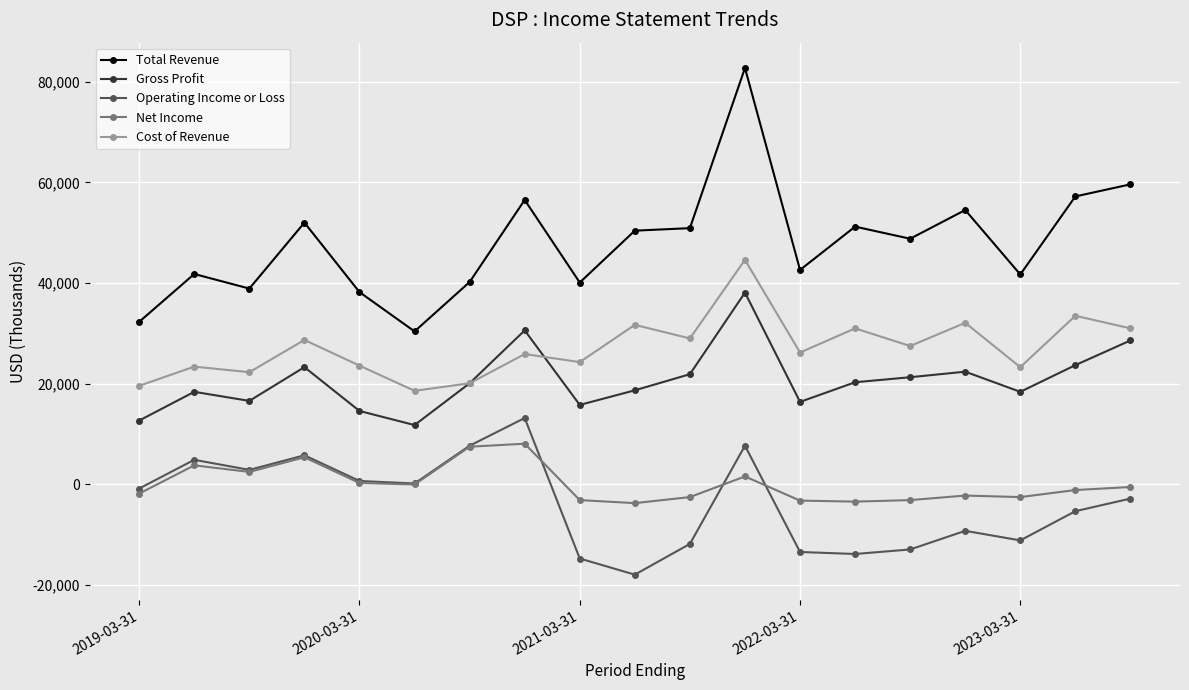

True or false: Gross Profit and Total Revenue cross at least once.

False